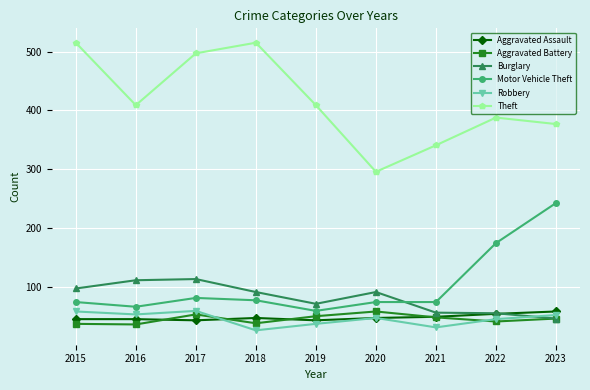

True or false: Motor Vehicle Theft has a value of 134 at 2018.

False